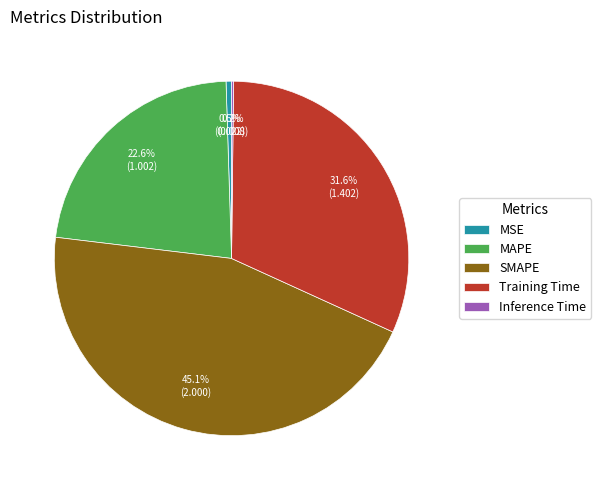

What percentage is the SMAPE slice, to the nearest percent?

45%